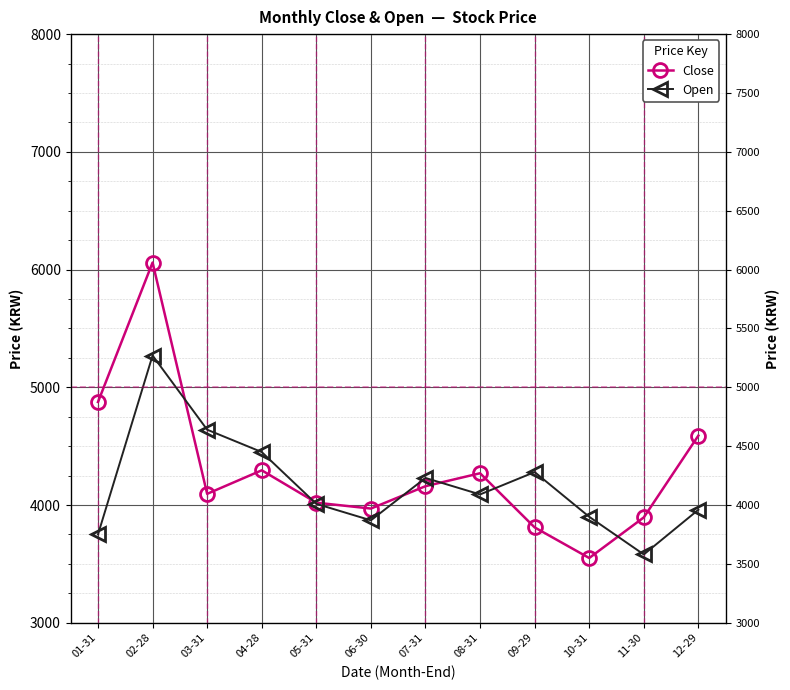

What is the sum of all Close values?

51590